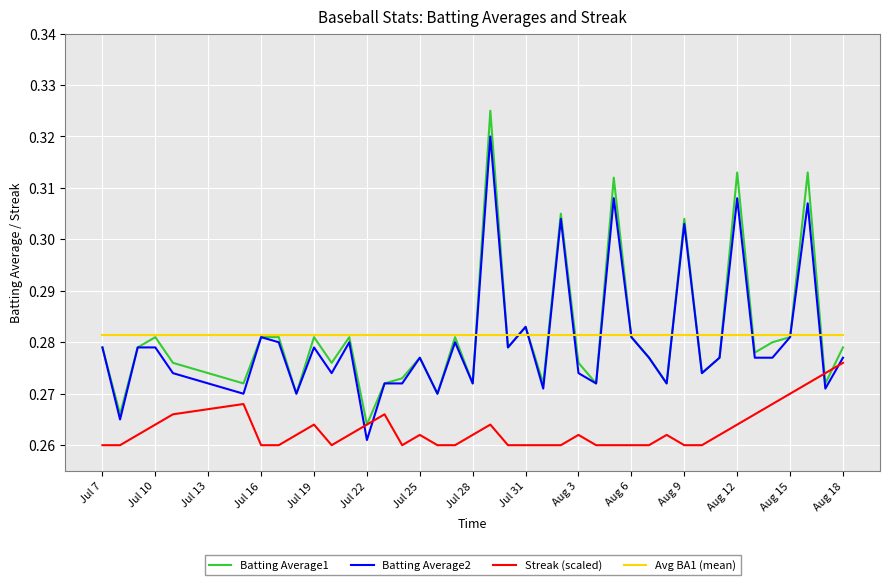

What is the sum of all Batting Average2 values?

11.2